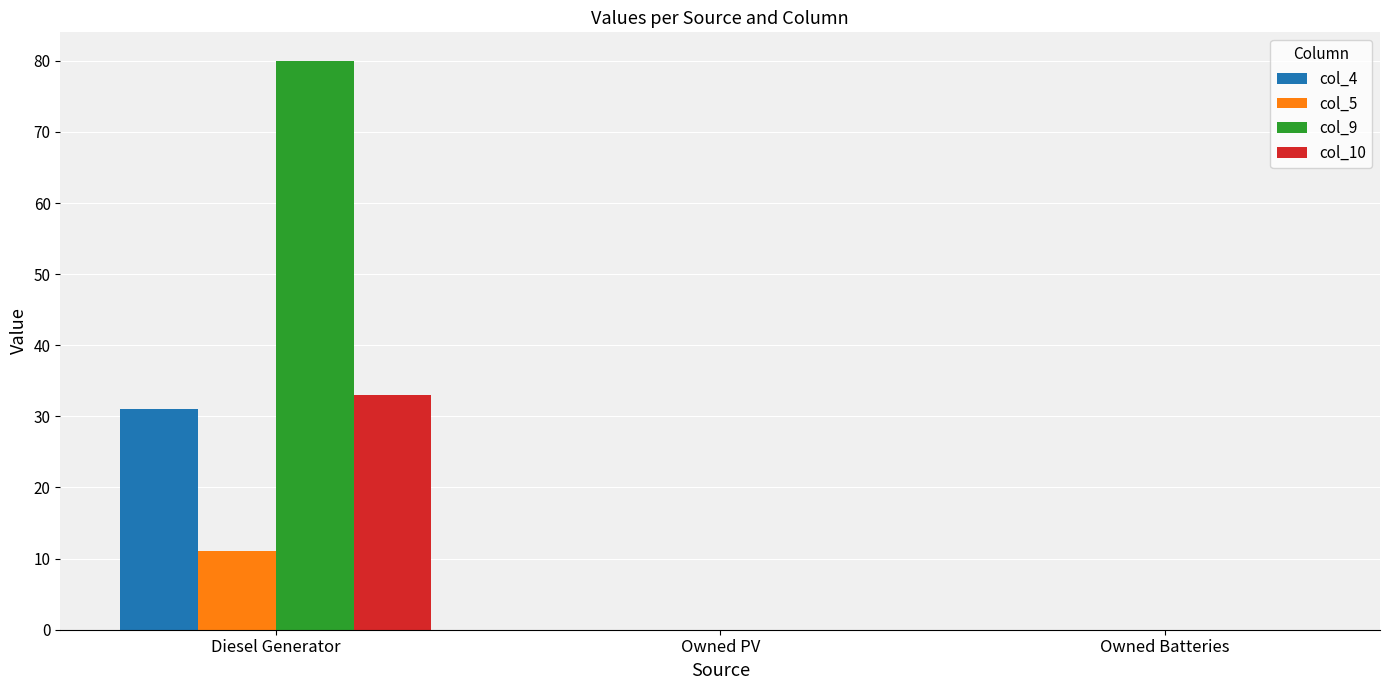

What is the highest value of the col_9 series?

80